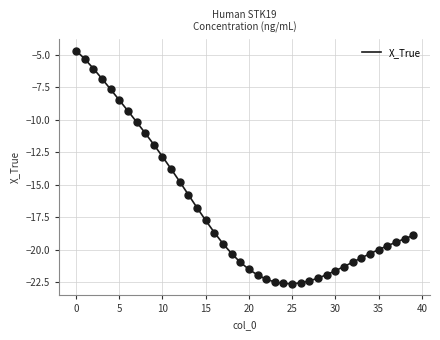

What is the difference between the maximum and minimum values?

17.9